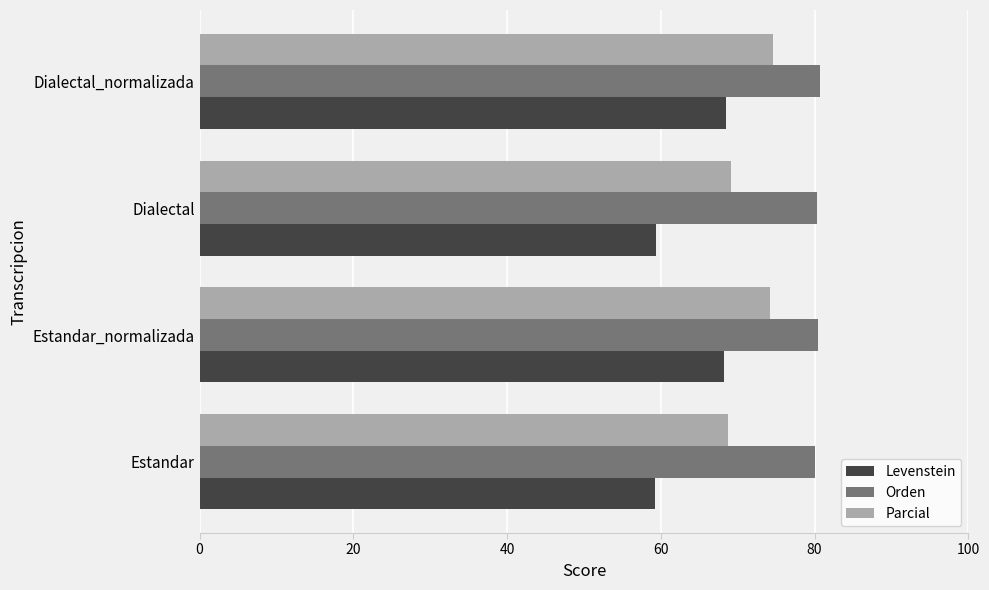

True or false: Parcial has a value of 69.1 at Dialectal.

True